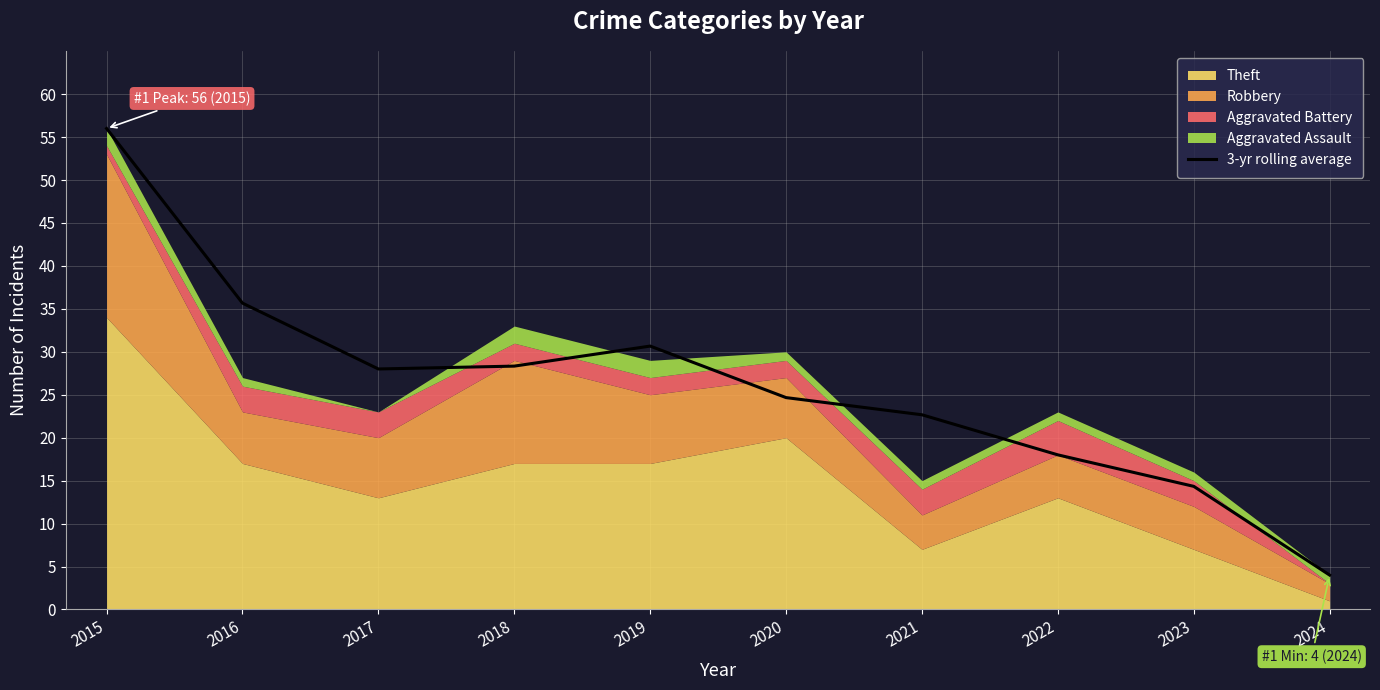

What is the change in value from 2017 to 2021?

-5.3